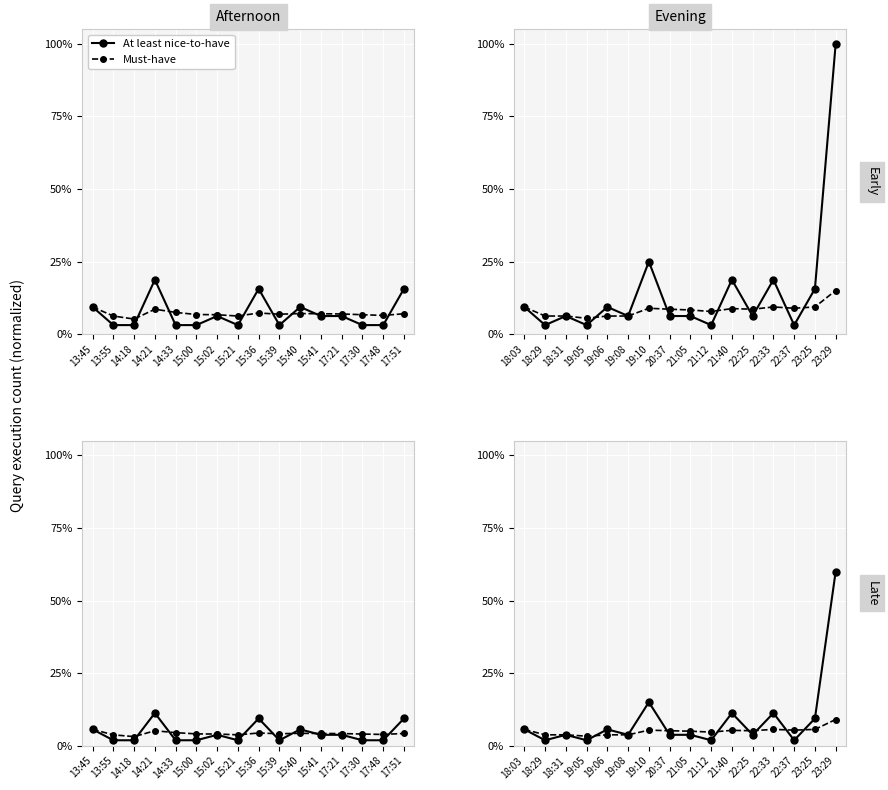

What is the average value of the At least nice-to-have series?

0.1